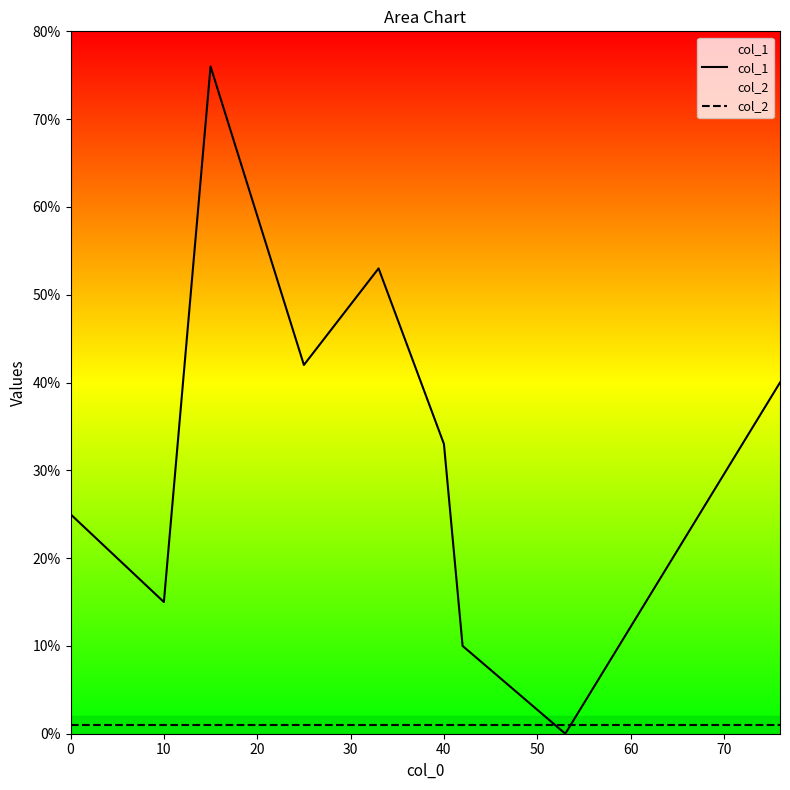

In col_1, how many points are lower than both neighbors (excluding endpoints)?

3